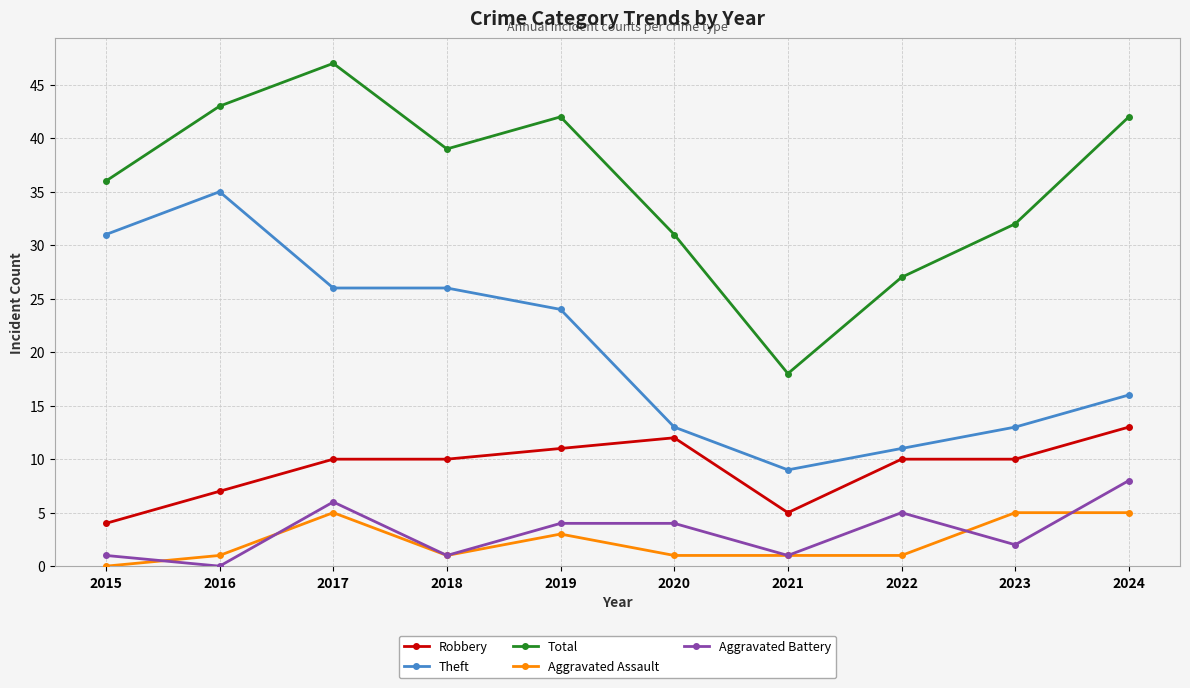

Where is the first local minimum for Aggravated Battery?

2016